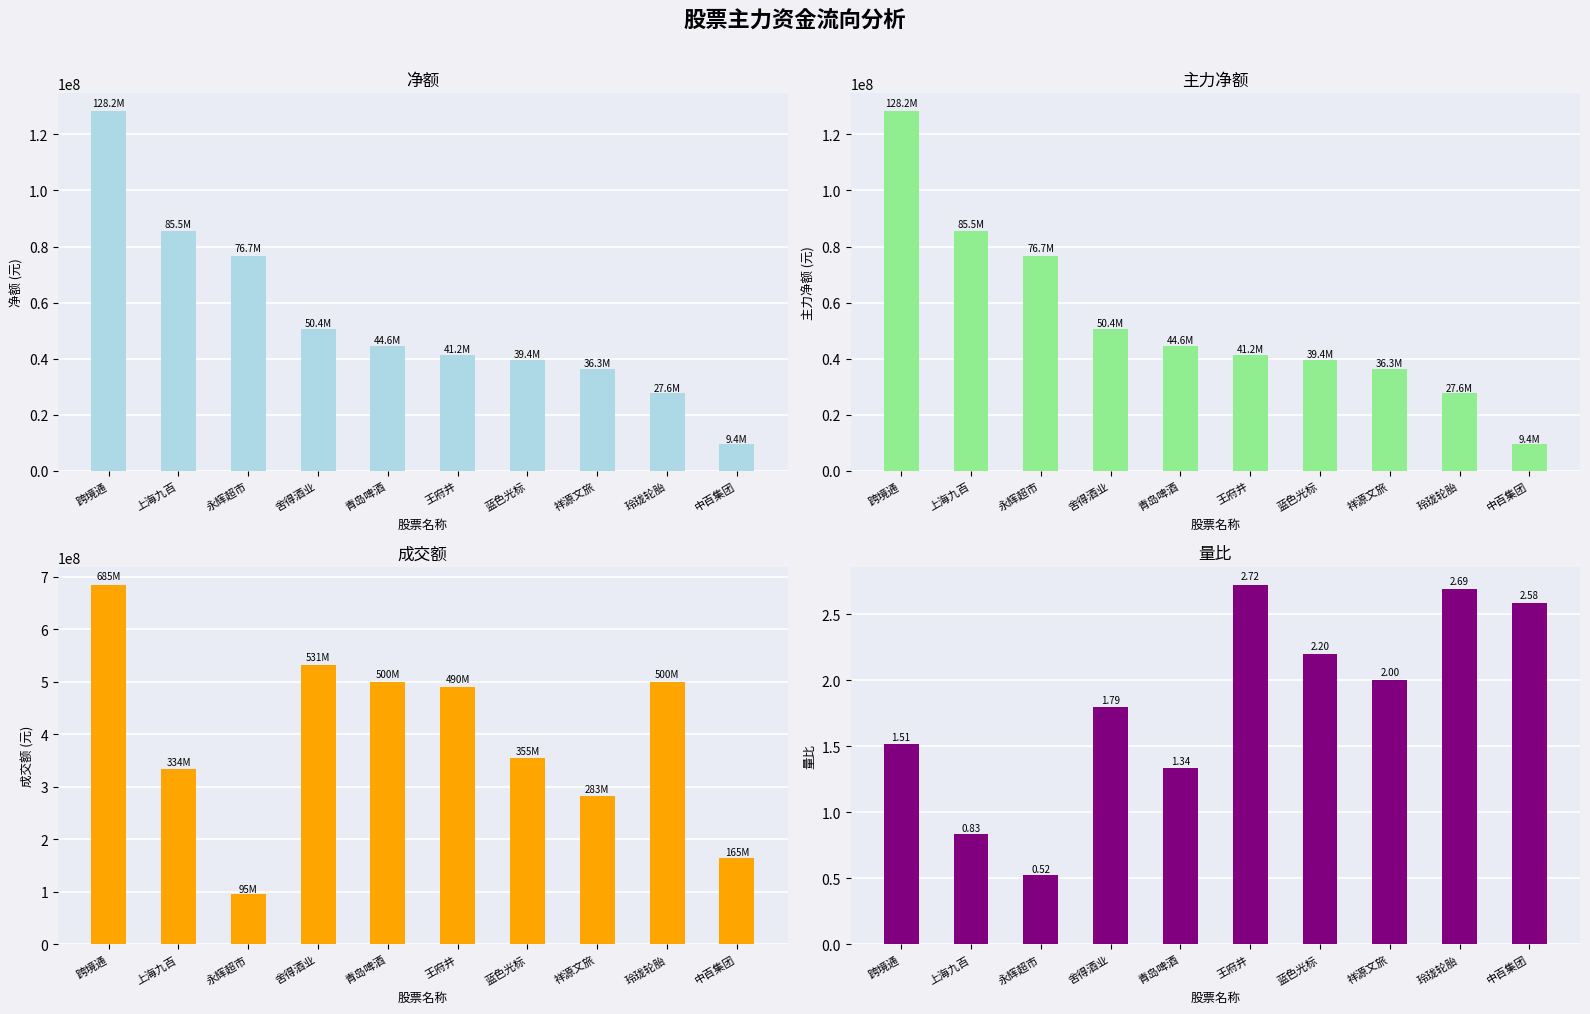

At which category is the sum across all series the highest?

跨境通